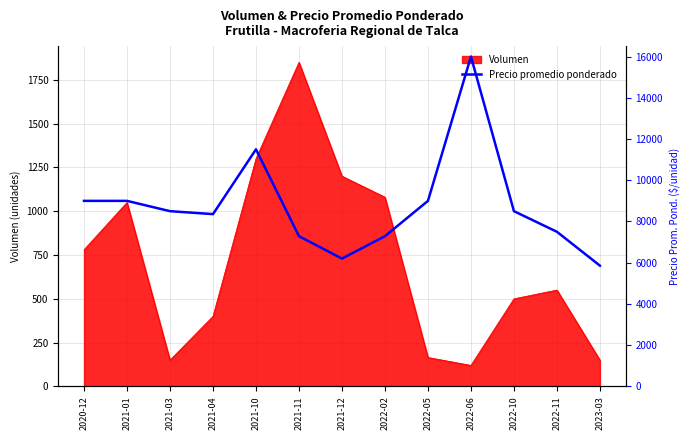

What is the sum of the values at 2021-01 and 2023-03?

14857